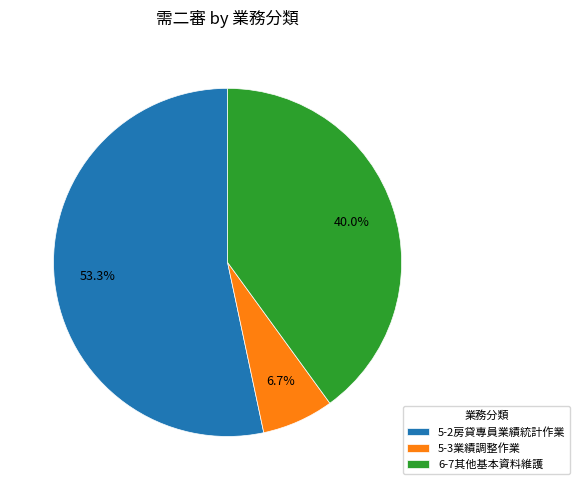

Rank the categories by value from lowest to highest.

5-3業績調整作業, 6-7其他基本資料維護, 5-2房貸專員業績統計作業